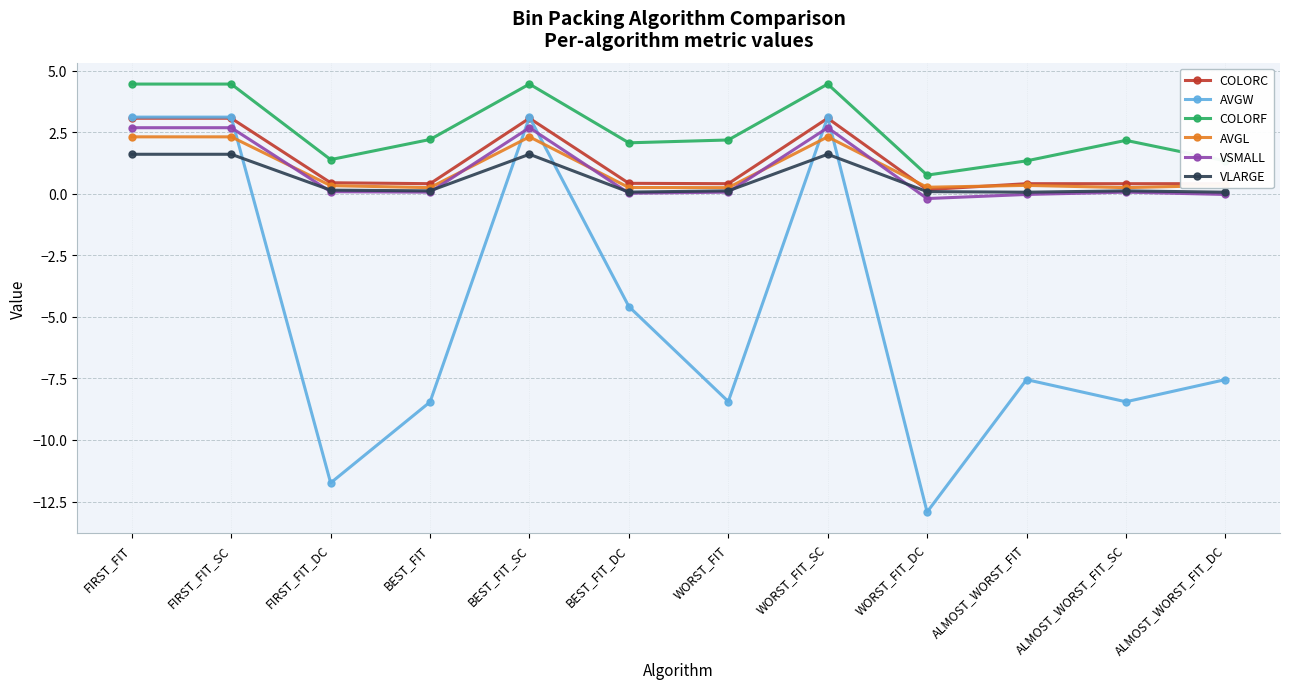

At which label does AVGW first exceed -7?

FIRST_FIT